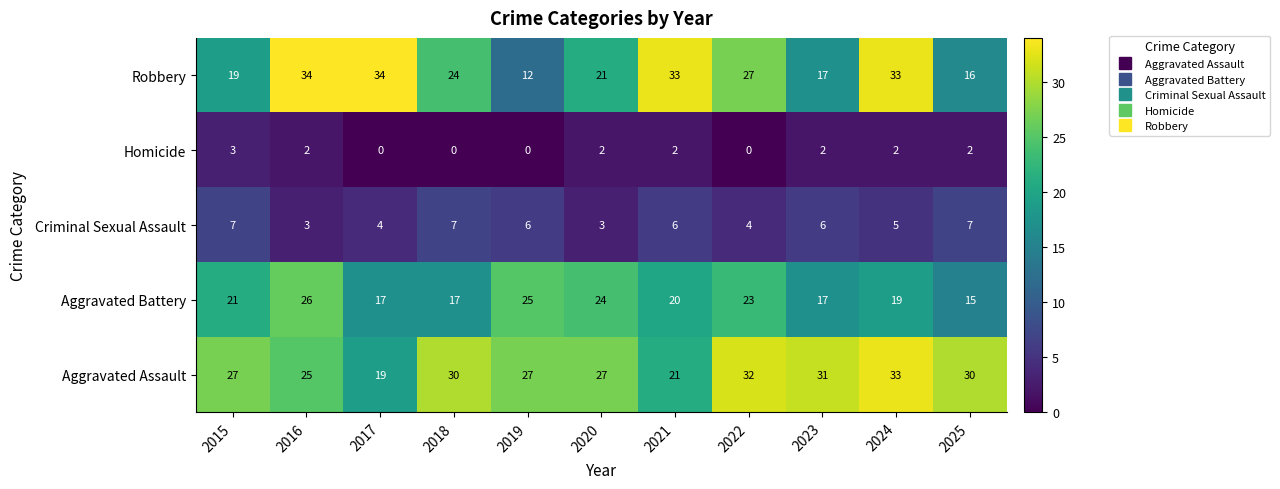

At 2021, list the series in order from smallest to largest.

Homicide, Criminal Sexual Assault, Aggravated Battery, Aggravated Assault, Robbery